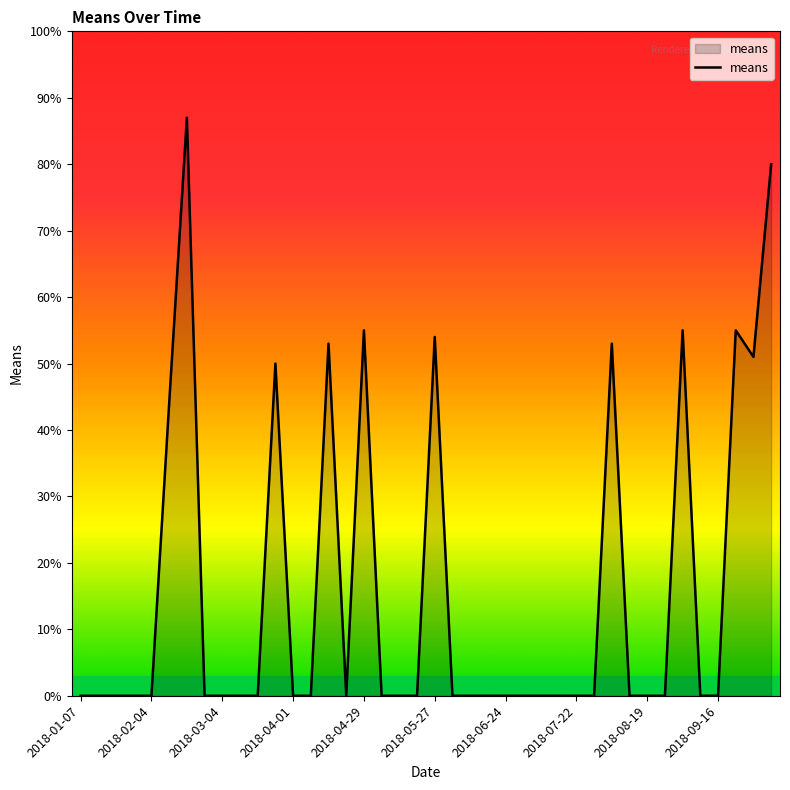

What is the difference between the maximum and minimum values?

87